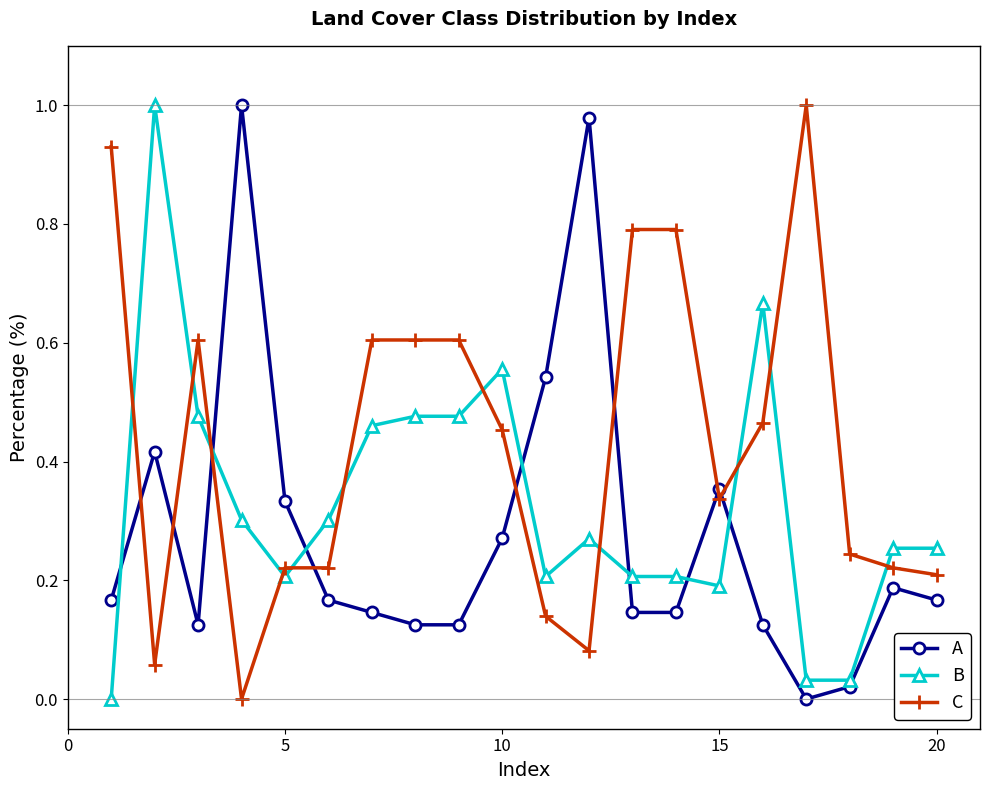

Rank the series by their average value, from highest to lowest.

C, B, A